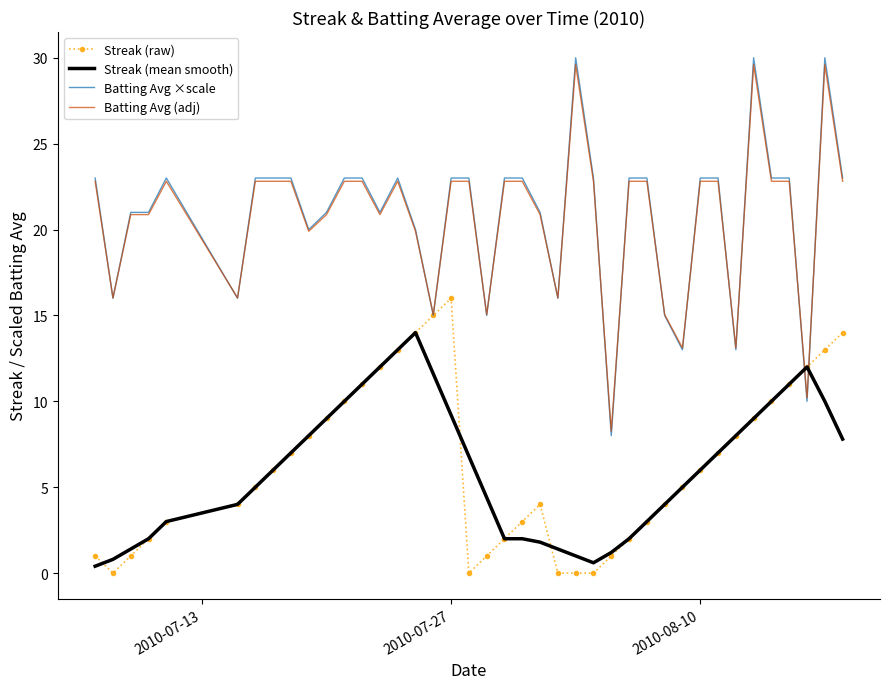

Which series has the largest range (max minus min)?

Batting Avg ×scale